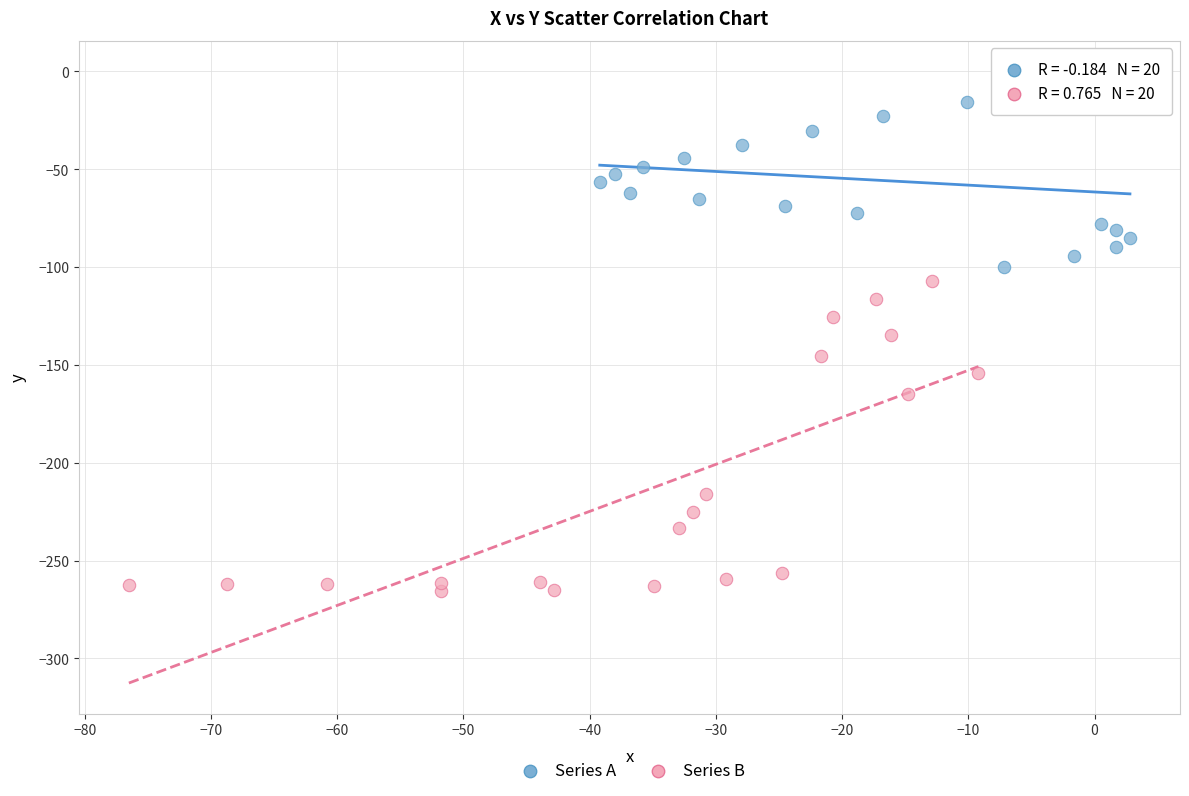

Which series reaches the minimum Y coordinate?

Series B